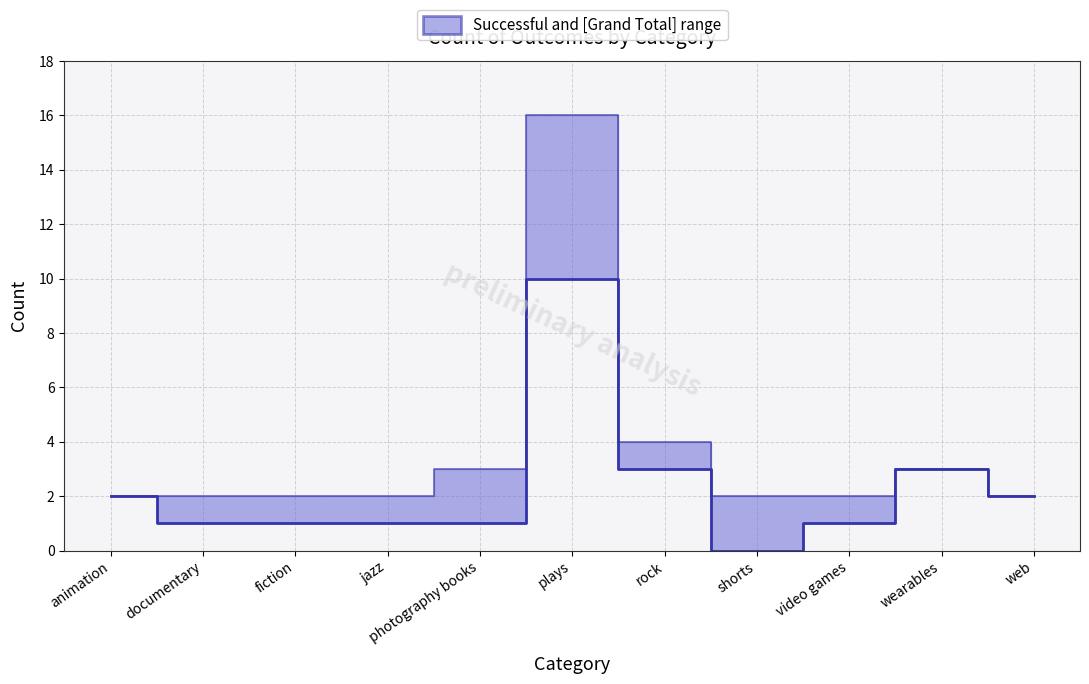

Does the chart display data point markers on the line(s)?

No